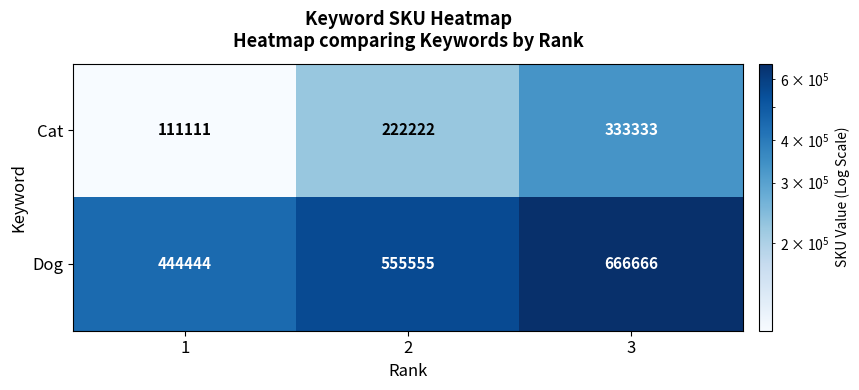

Reading right to left, list all the values displayed in this chart.

Cat: 3=333333	2=222222	1=111111
Dog: 3=666666	2=555555	1=444444